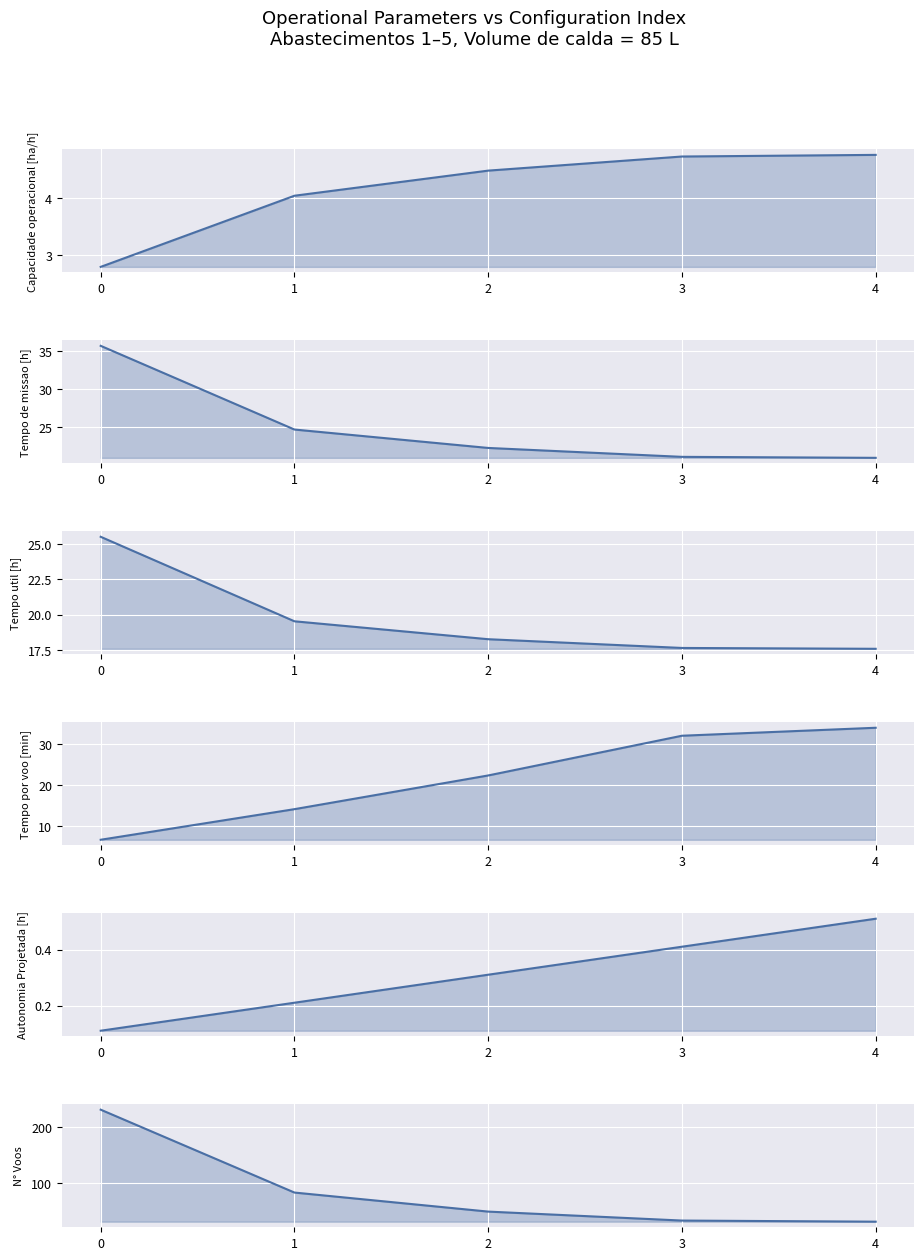

At which label is Tempo de missao [h] closest to 28?

1